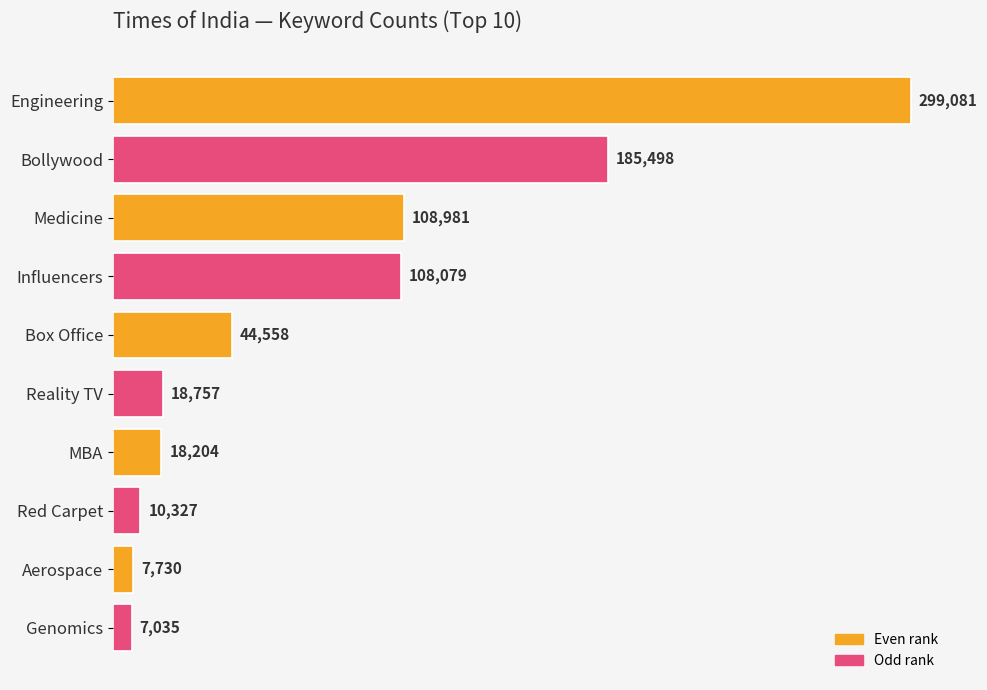

Is it true that the value at MBA is 31779?

False